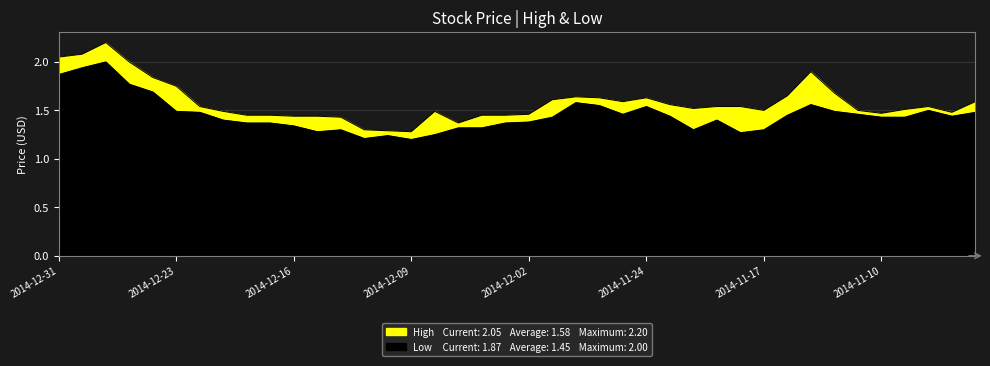

Which category has the highest value in the Low series?

2014-12-29